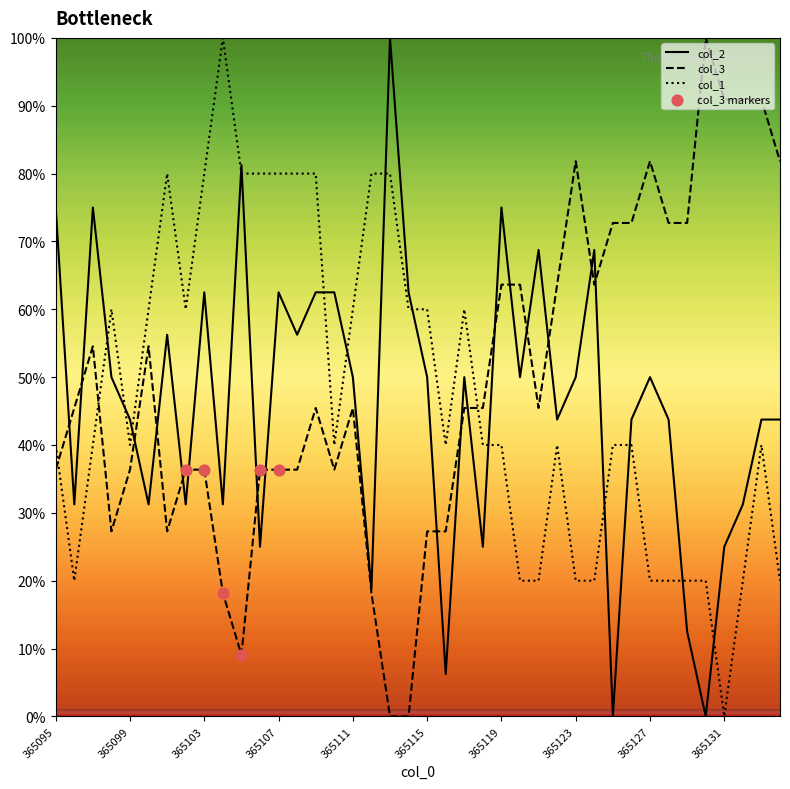

True or false: col_2 and col_1 cross at least once.

True